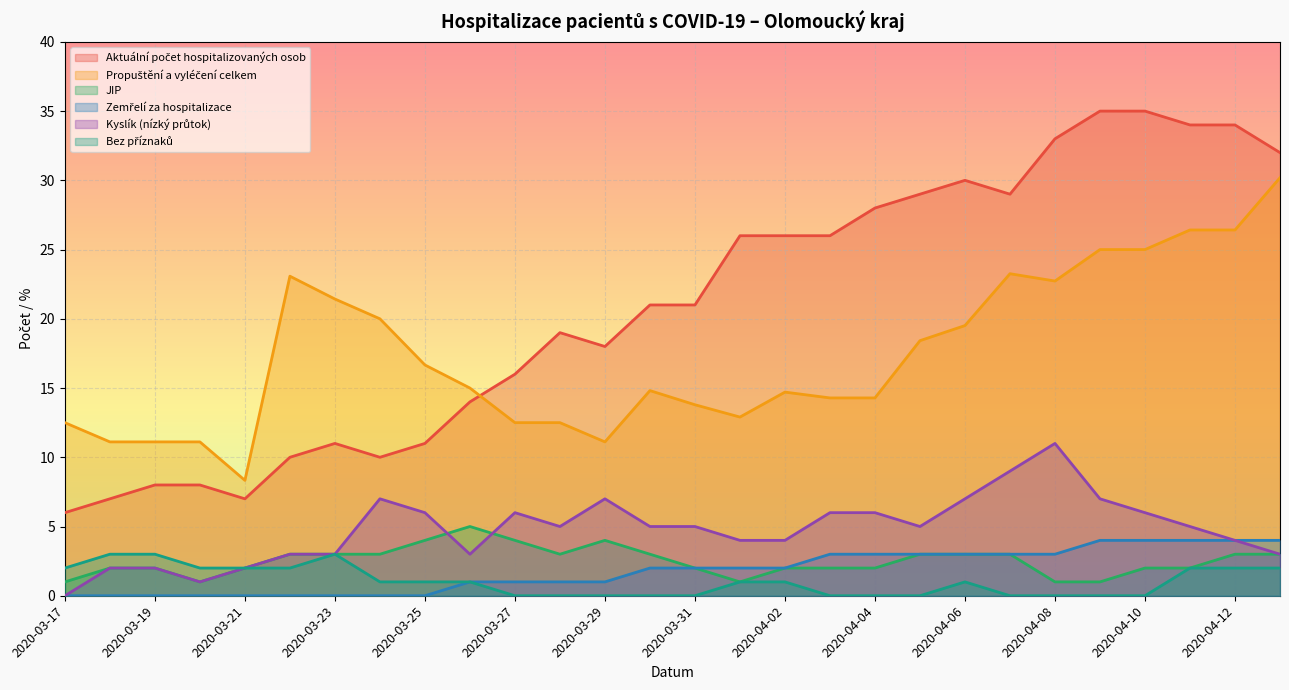

At which label does Zemřelí za hospitalizace first exceed 2?

2020-04-03